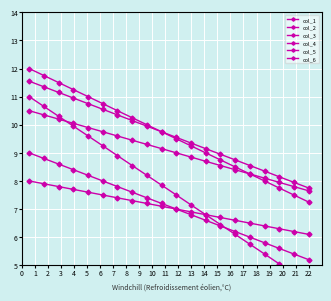

The col_3 series shows 3.3 at 0. True or false?

False